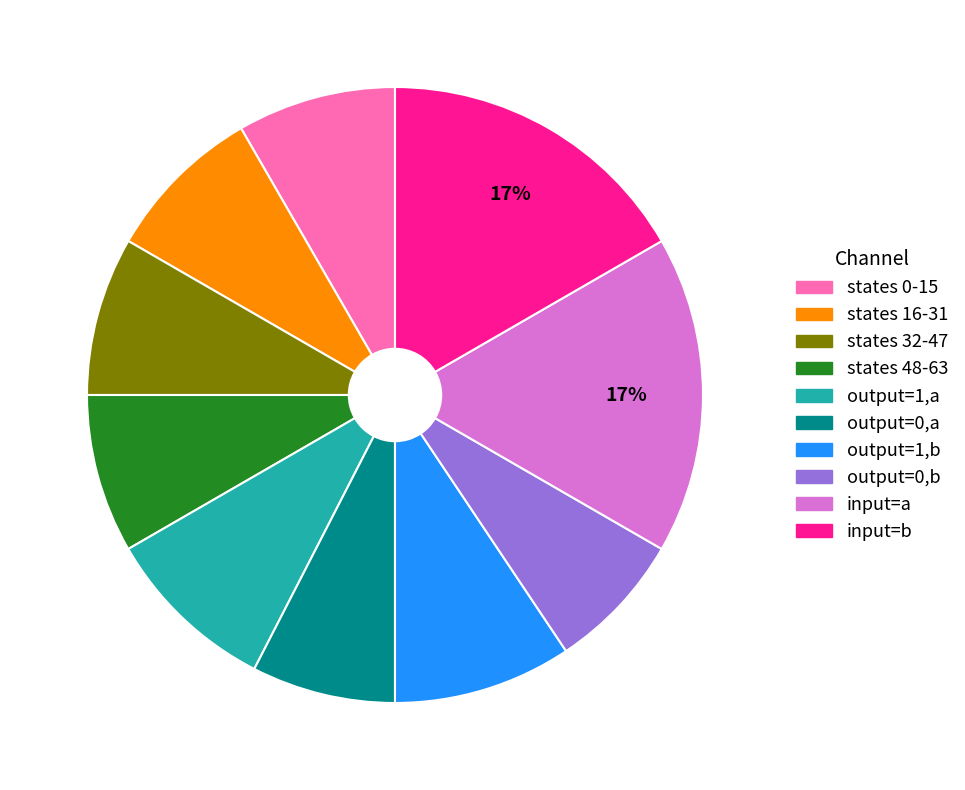

Count the number of slices in the pie.

10